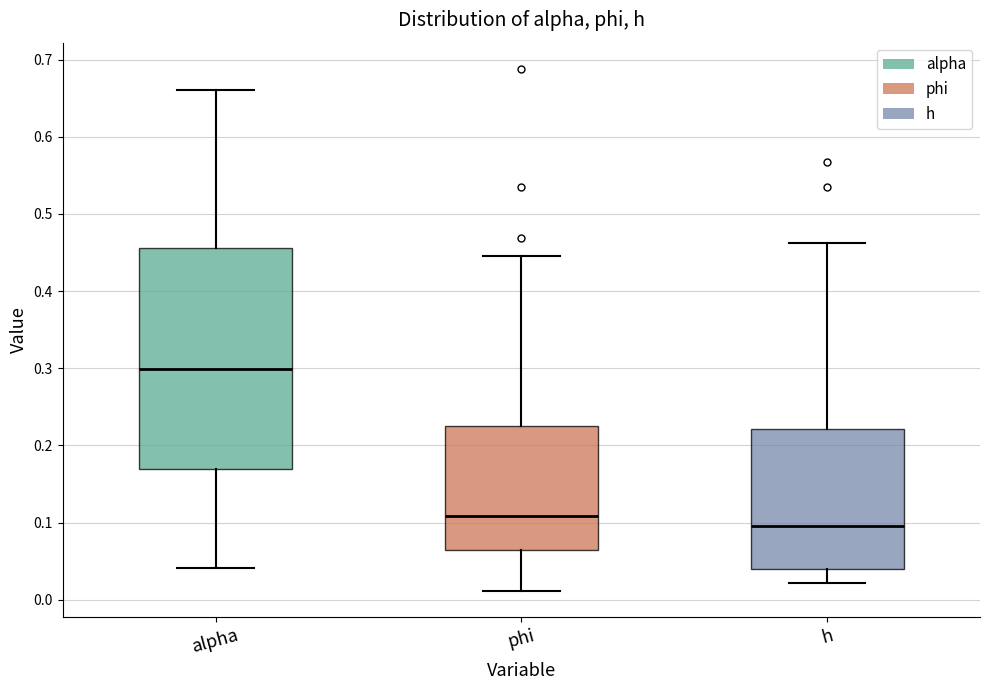

Comparing the boxes themselves (not the whiskers), which one is the tallest?

alpha